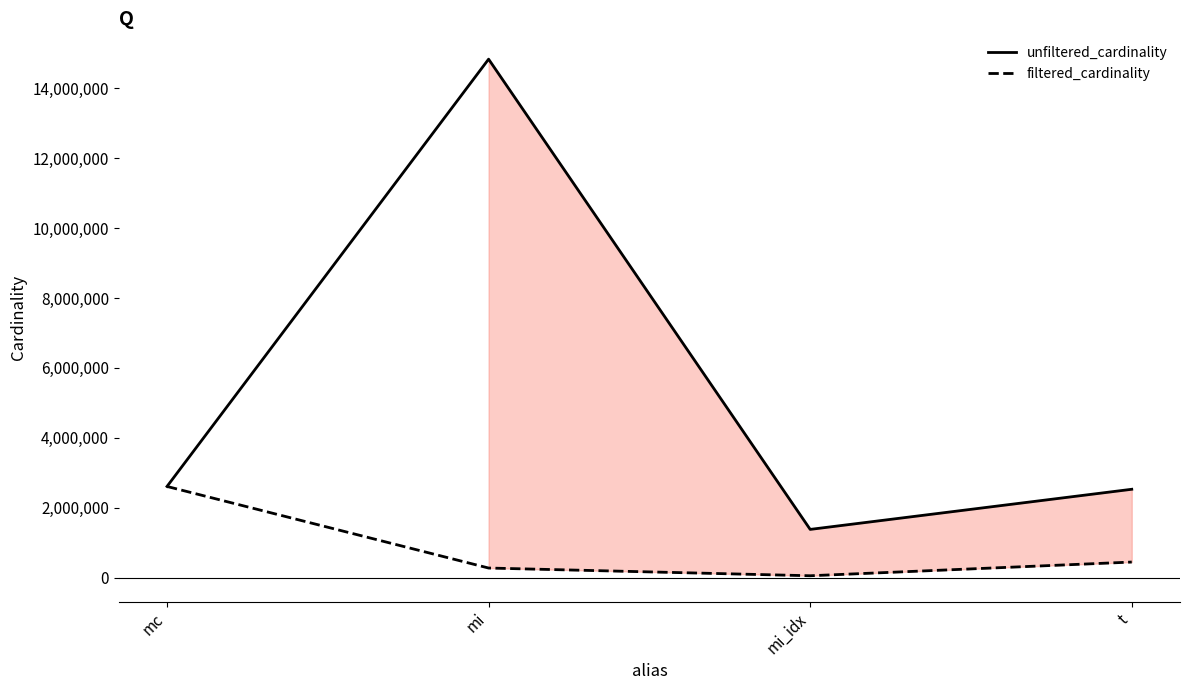

What are all the series names shown in the legend?

unfiltered_cardinality, filtered_cardinality